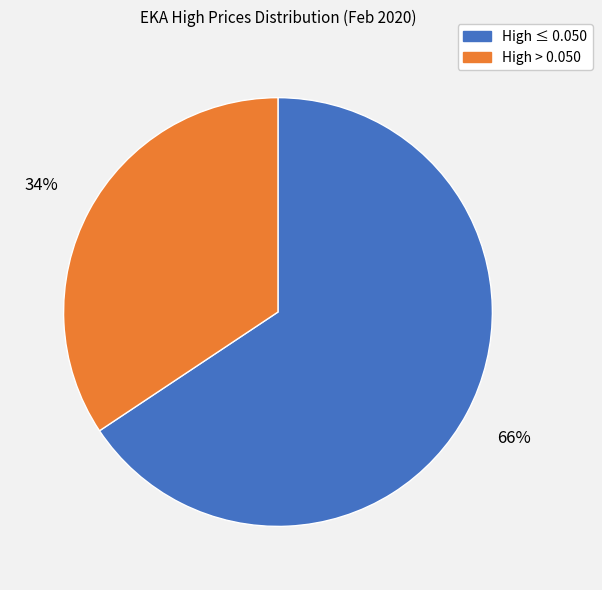

Which slice is the smallest?

High > 0.050